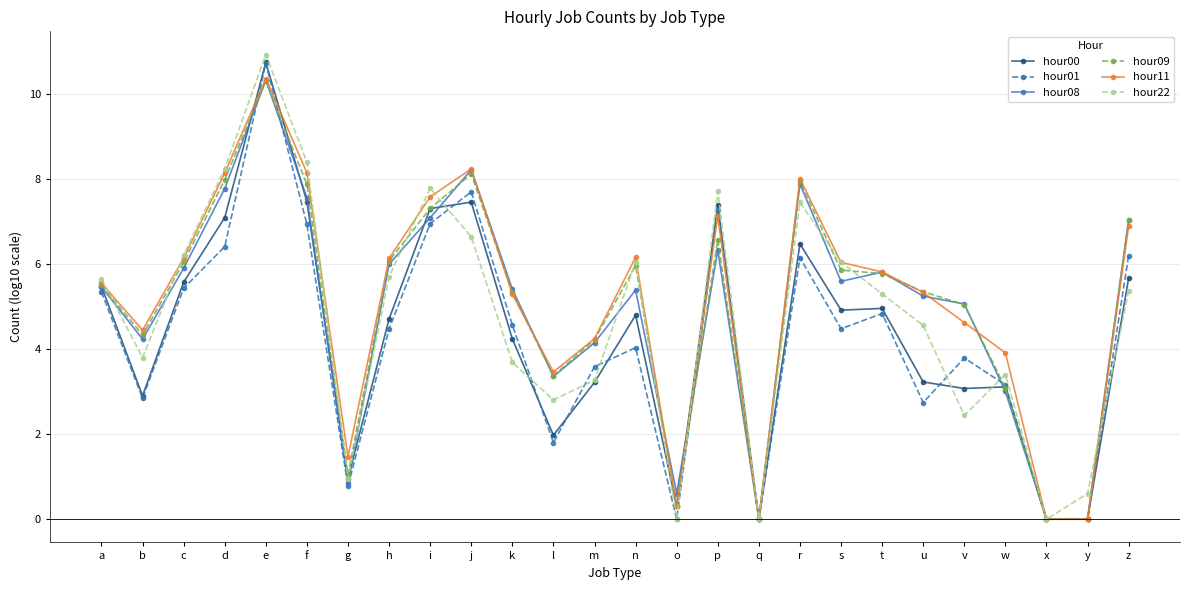

Which series has the largest range (max minus min)?

hour22